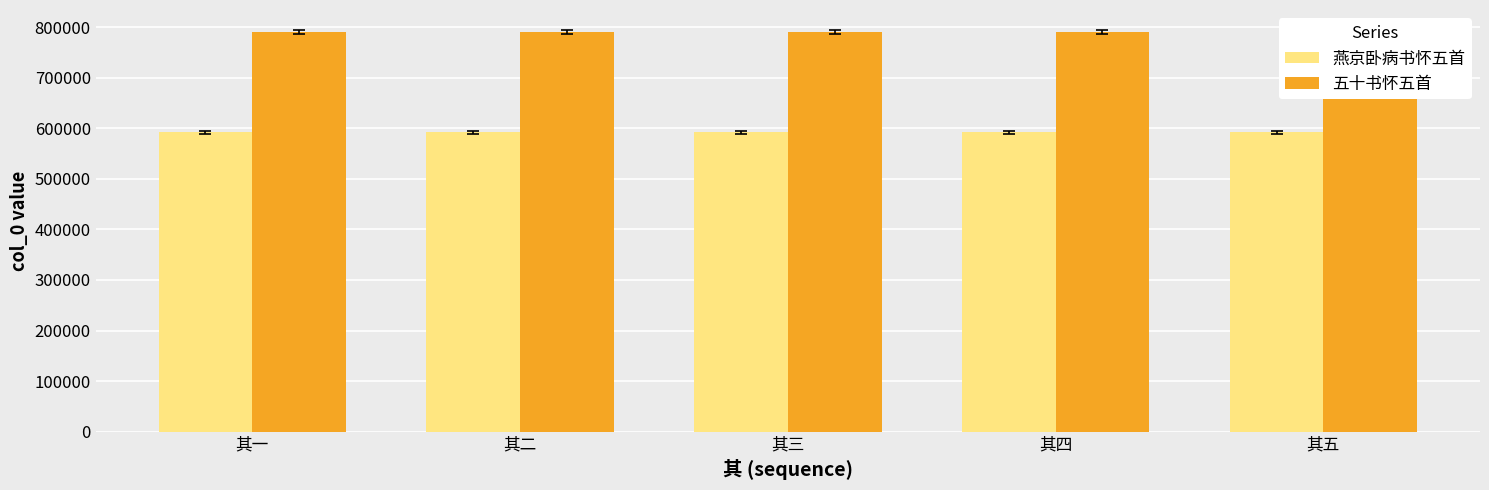

What is the smallest value displayed?

591913